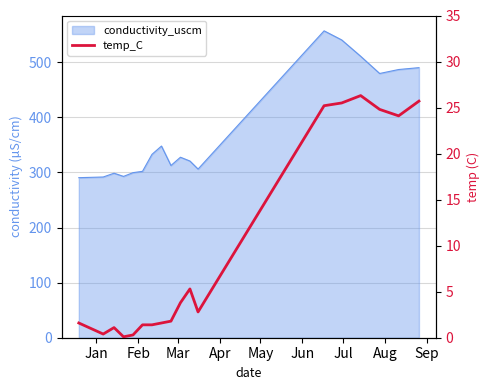

At which category does the data reach its first local valley?

Feb